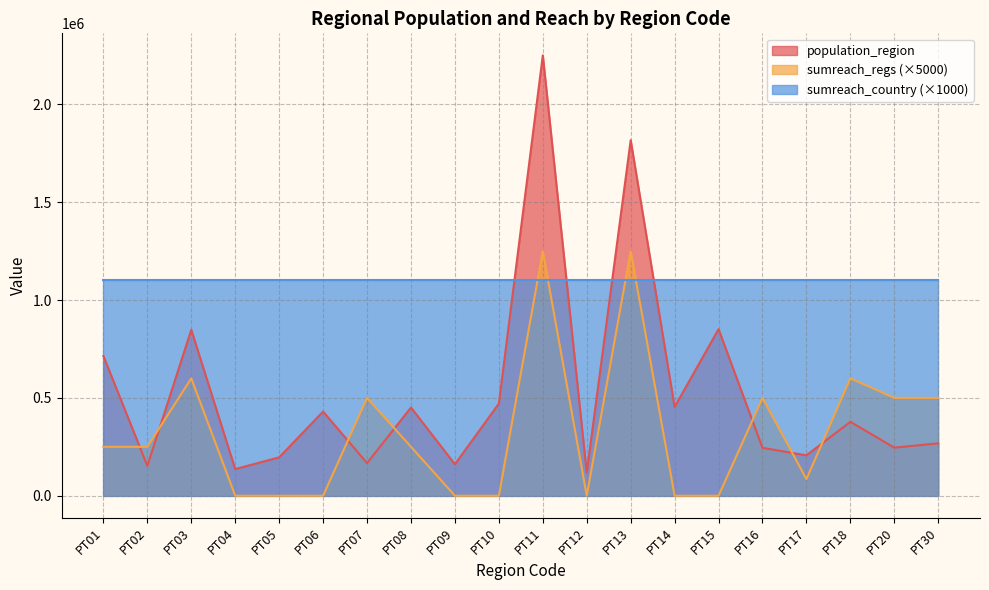

At which category is the sum across all series the highest?

PT11